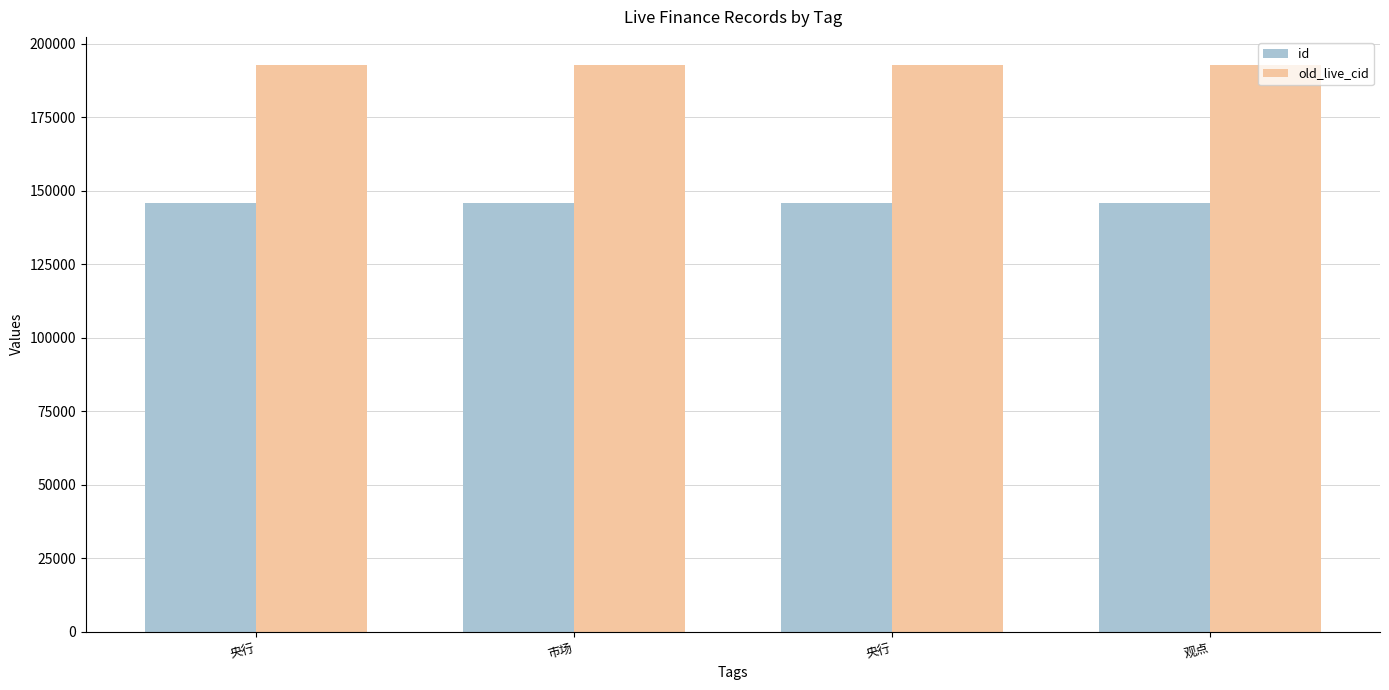

What is the minimum value shown in the chart?

145703